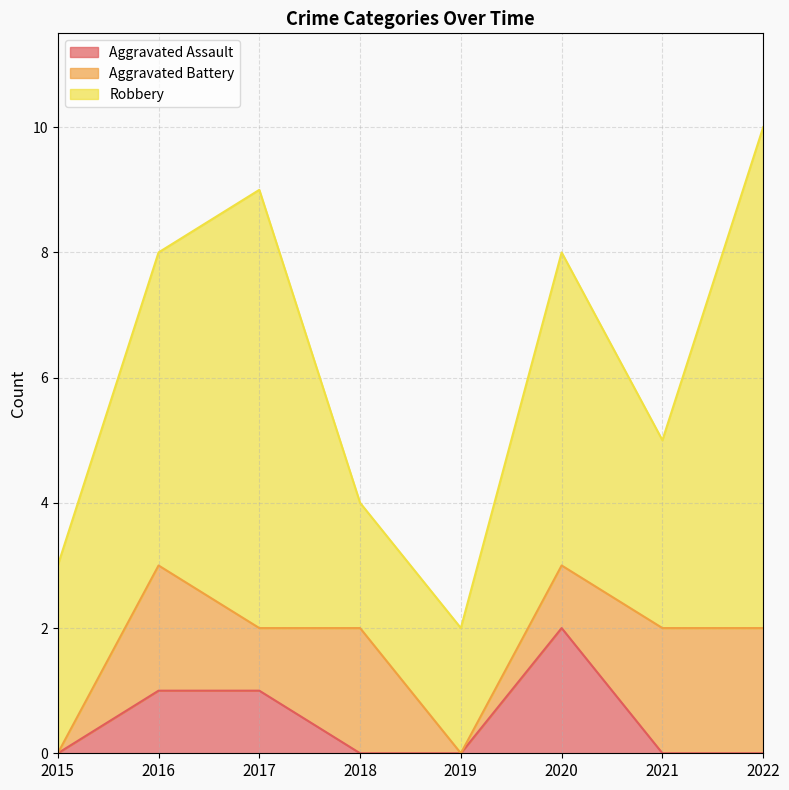

Rank the series at 2015 from lowest to highest value.

Aggravated Assault, Aggravated Battery, Robbery